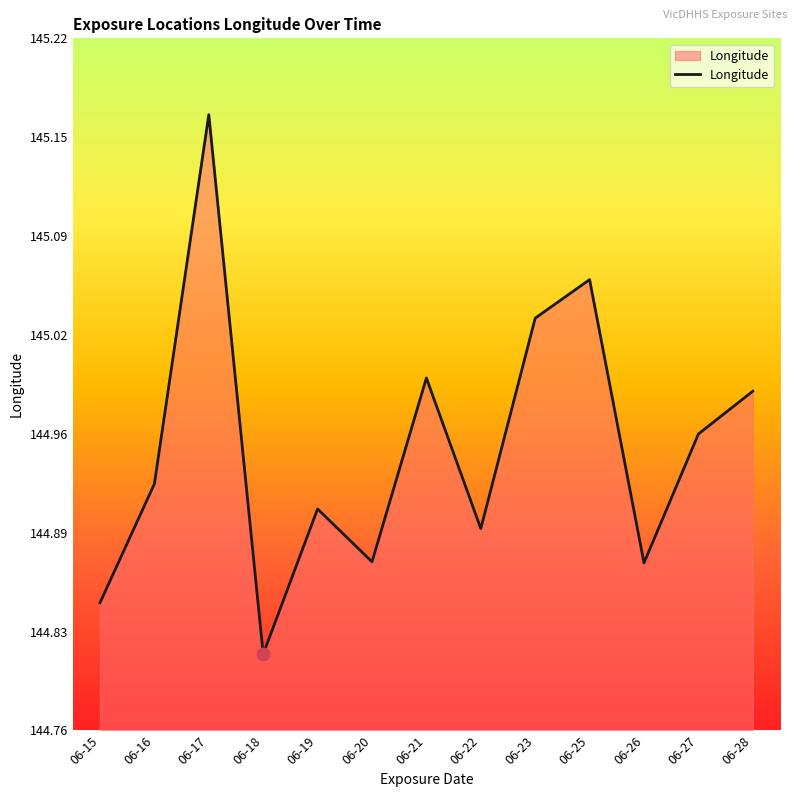

Does the chart have visible grid lines?

No